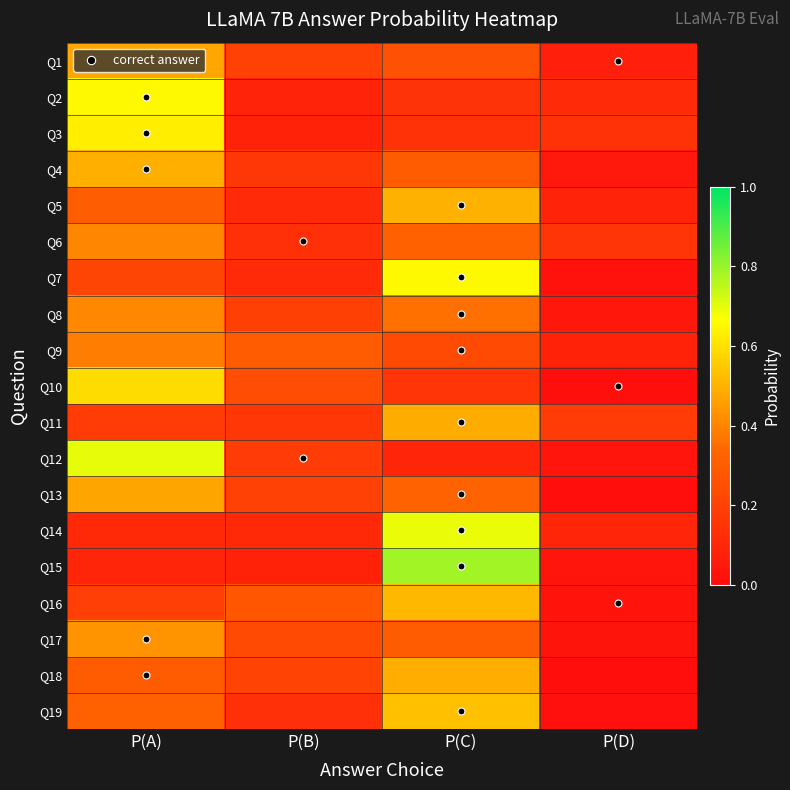

Between P(C) and P(B), which is larger?

P(C)